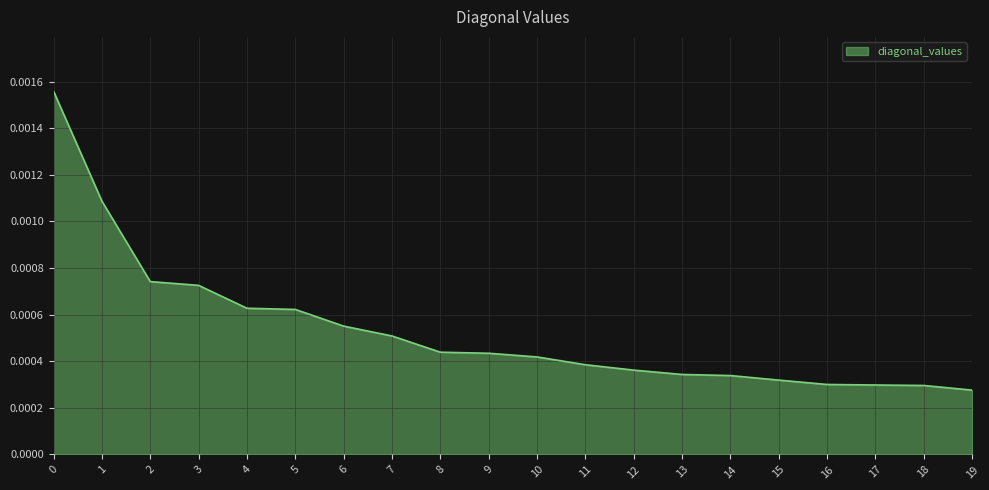

Between 3 and 4, which is larger?

3